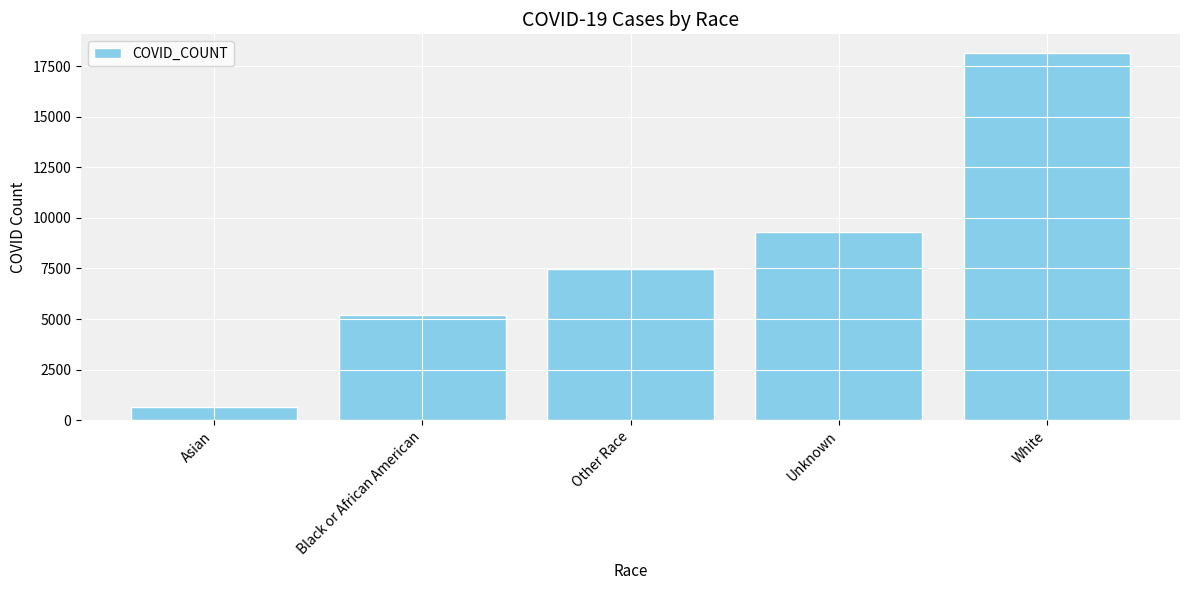

What is the change in value from Asian to Unknown?

+8648